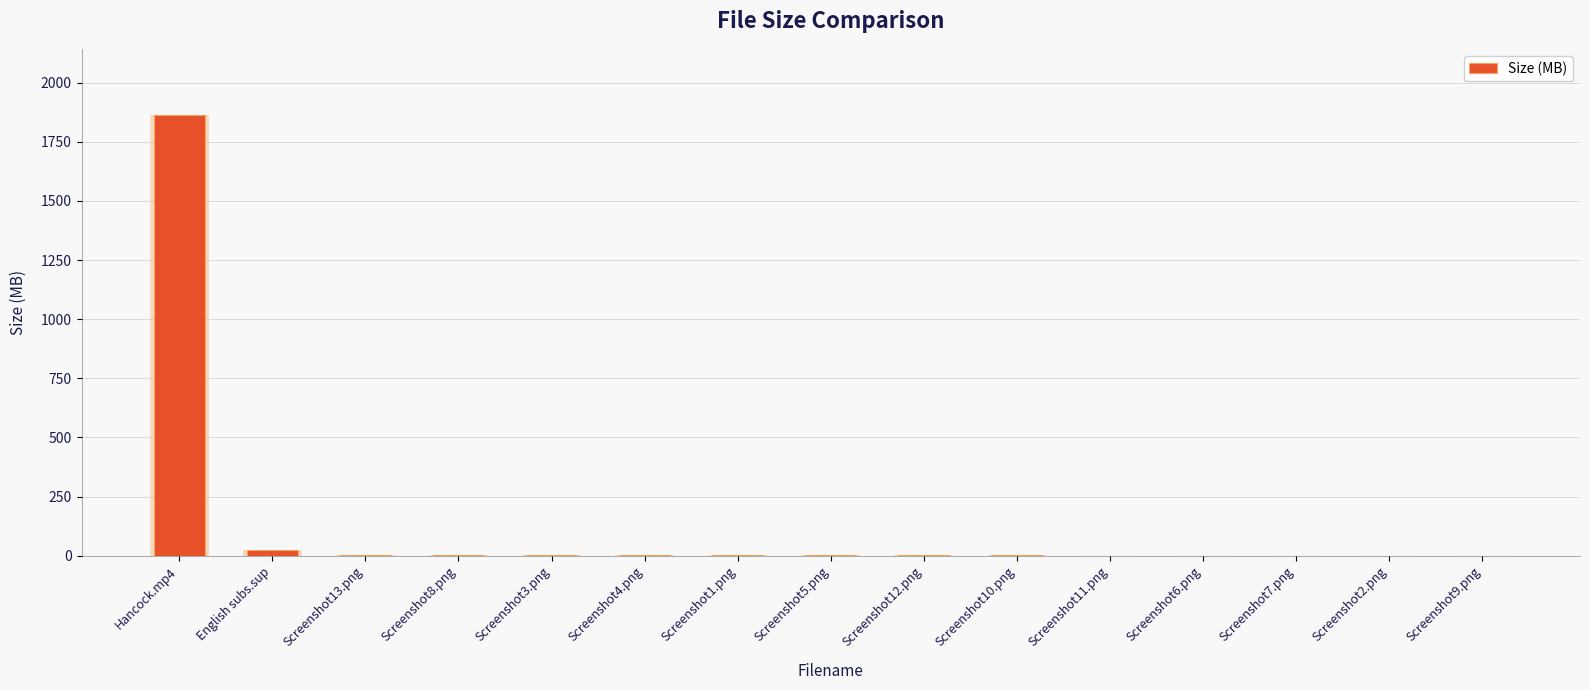

What is the label of the 8th bar from the right?

Screenshot5.png